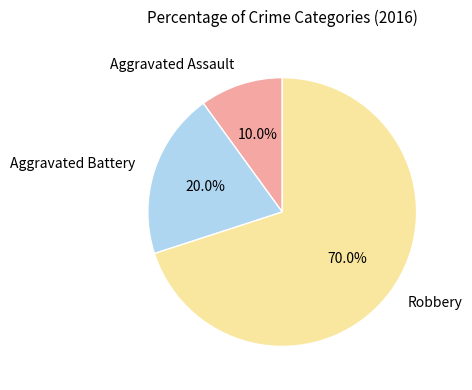

Is there any slice that represents more than half of the pie?

Yes